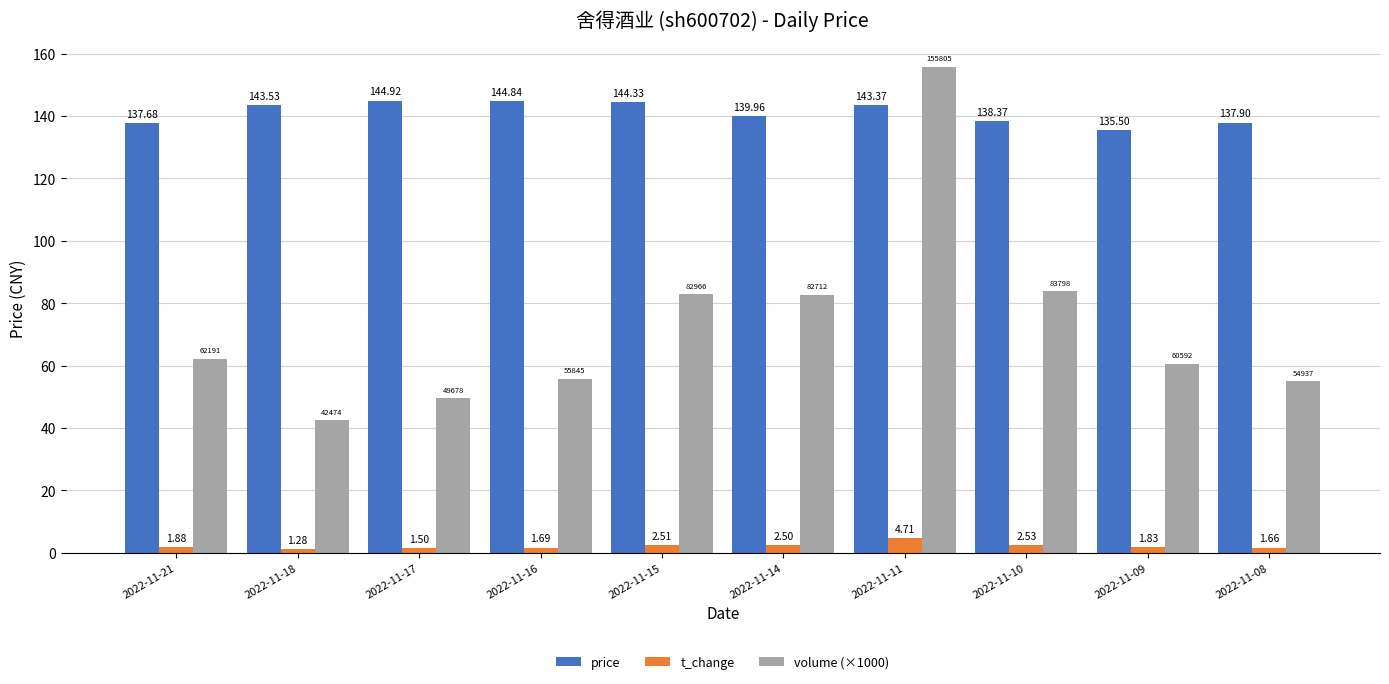

At which category is the sum across all series the highest?

2022-11-11